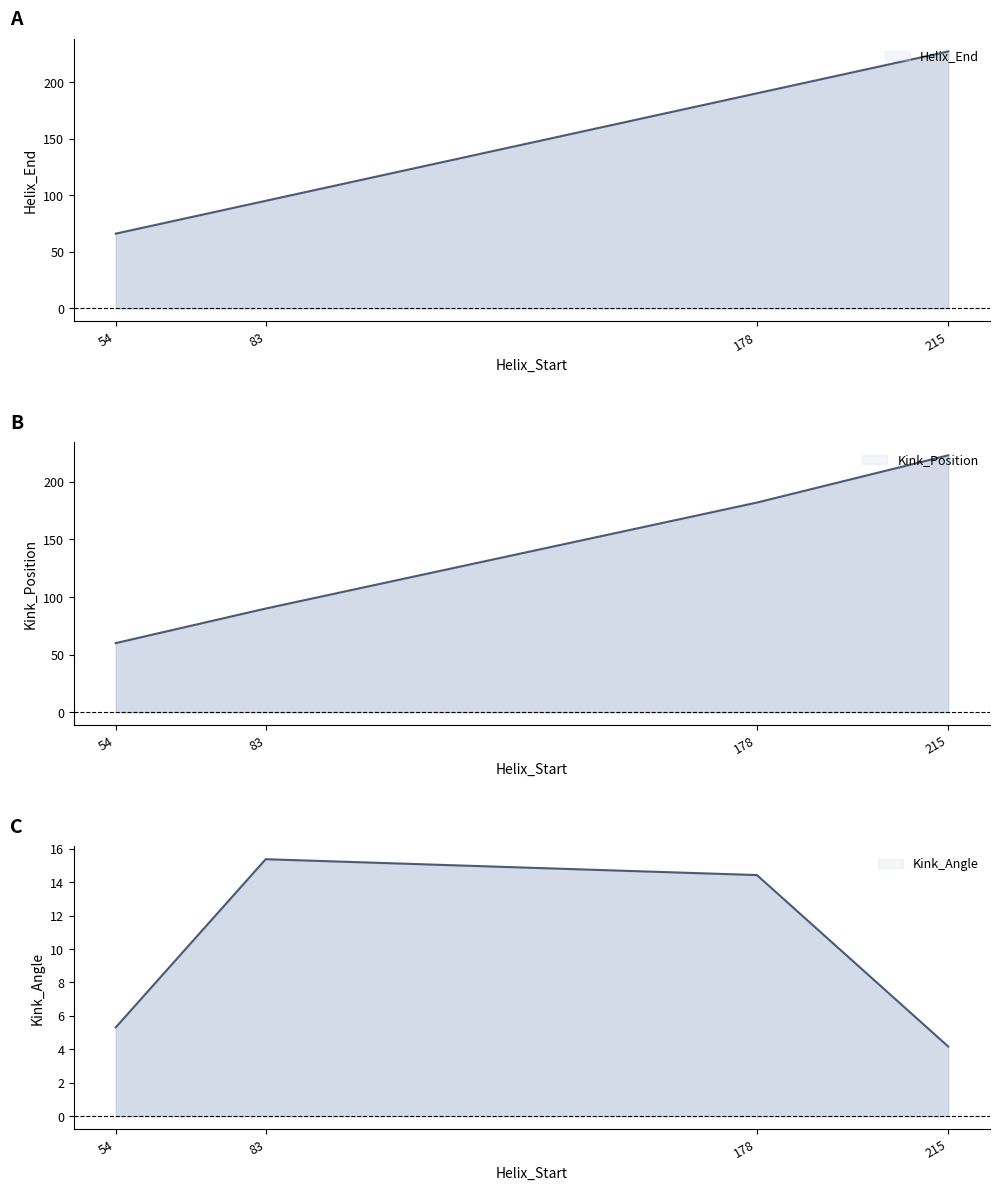

How many lines are shown in the chart?

3